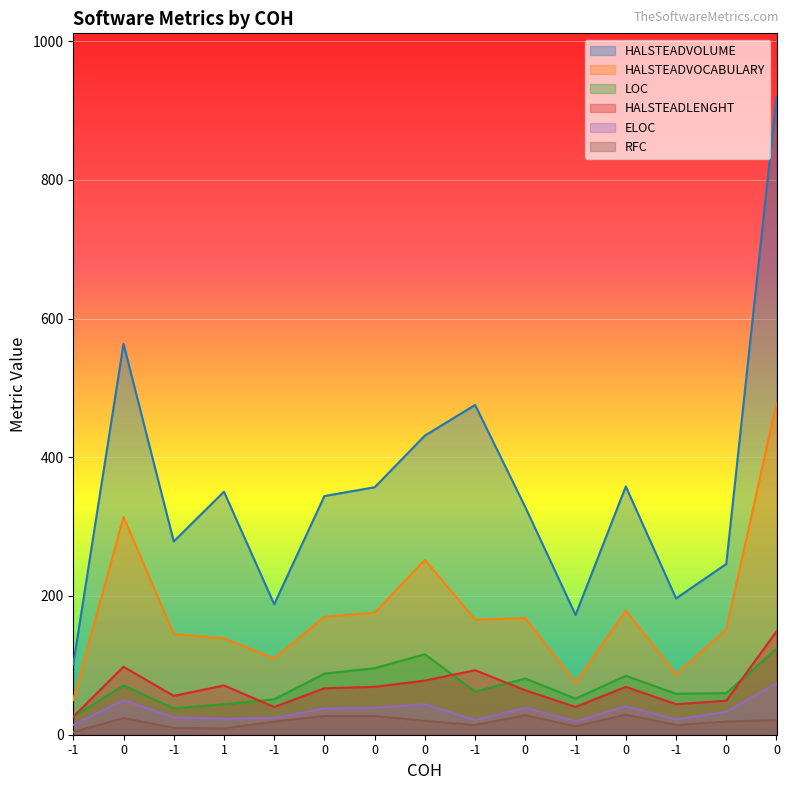

Reading left to right, transcribe all the data shown in this chart.

HALSTEADVOLUME: -1=101.7	0=563.4	-1=278.7	1=350.4	-1=188.0	0=344.1	0=356.8	0=431.3	-1=475.4	0=327.9	-1=172.7	0=357.9	-1=196.5	0=246.2	0=919.3
HALSTEADVOCABULARY: -1=50.0	0=314.0	-1=145.0	1=139.0	-1=110.0	0=170.0	0=176.0	0=252.0	-1=166.0	0=168.0	-1=75.0	0=179.0	-1=87.0	0=152.0	0=478.0
LOC: -1=26.0	0=71.0	-1=38.0	1=44.0	-1=51.0	0=88.0	0=96.0	0=116.0	-1=62.0	0=81.0	-1=52.0	0=85.0	-1=59.0	0=60.0	0=124.0
HALSTEADLENGHT: -1=26.0	0=98.0	-1=56.0	1=71.0	-1=40.0	0=67.0	0=69.0	0=78.0	-1=93.0	0=64.0	-1=40.0	0=69.0	-1=44.0	0=49.0	0=149.0
ELOC: -1=14.0	0=50.0	-1=25.0	1=23.0	-1=24.0	0=38.0	0=39.0	0=44.0	-1=21.0	0=39.0	-1=19.0	0=41.0	-1=22.0	0=33.0	0=74.0
RFC: -1=4.0	0=24.0	-1=10.0	1=9.0	-1=19.0	0=27.0	0=27.0	0=20.0	-1=14.0	0=28.0	-1=12.0	0=29.0	-1=14.0	0=19.0	0=21.0